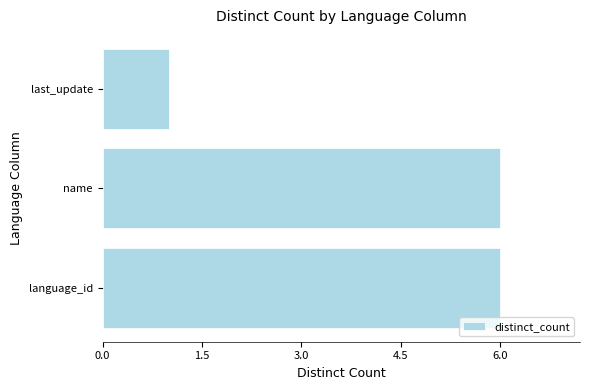

Approximately how many times larger is the value at name compared to language_id?

1.0